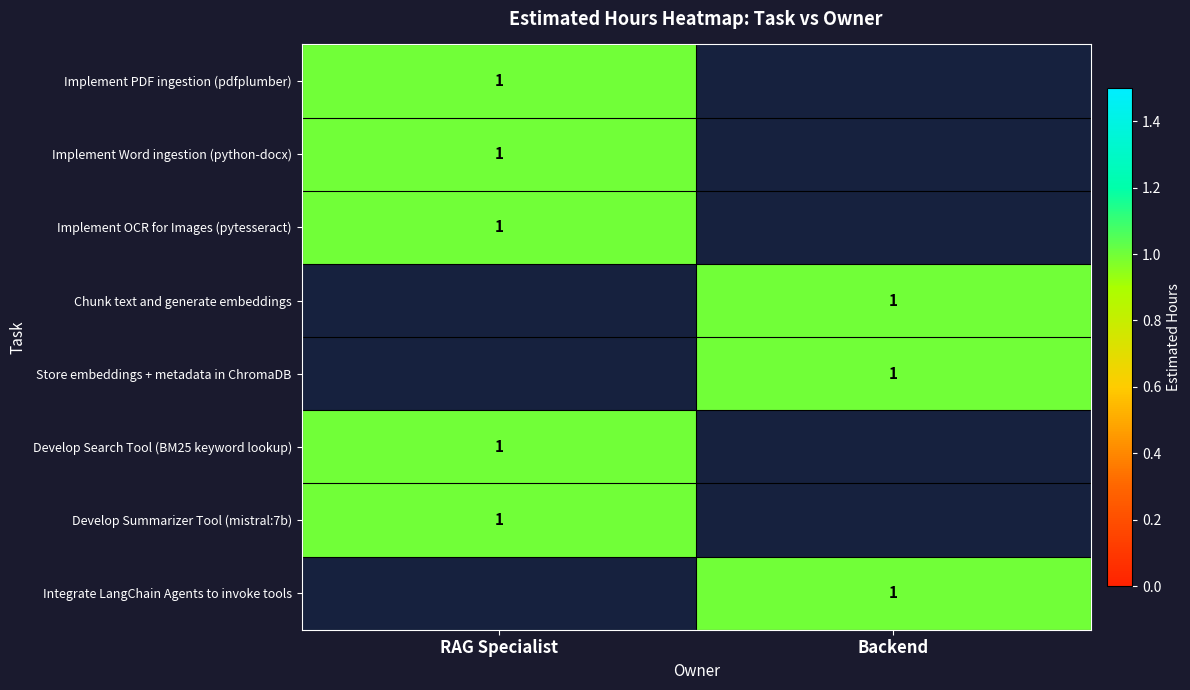

What is the difference between the maximum and minimum values in the RAG Specialist series?

1